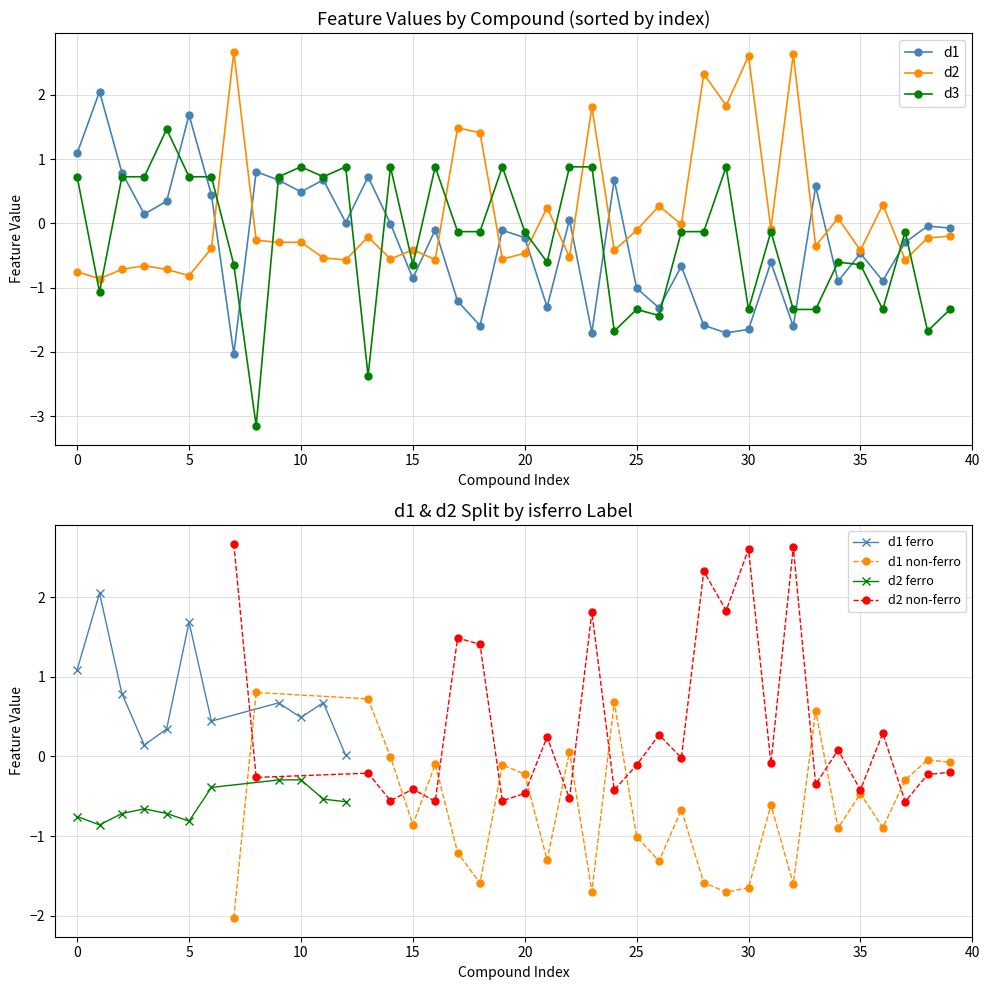

What is the sum of the d1 values at 31 and 13?

0.1